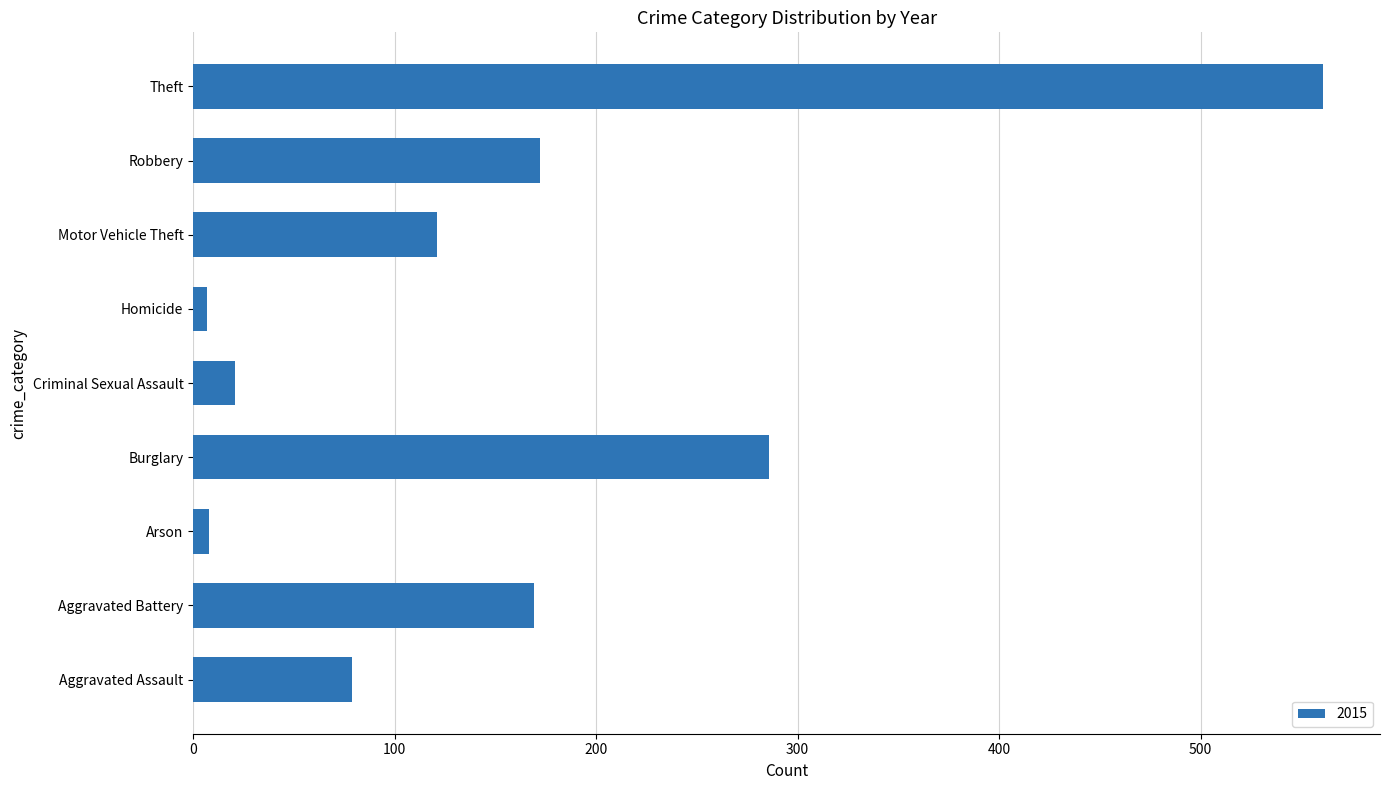

What is the sum of all values?

1424